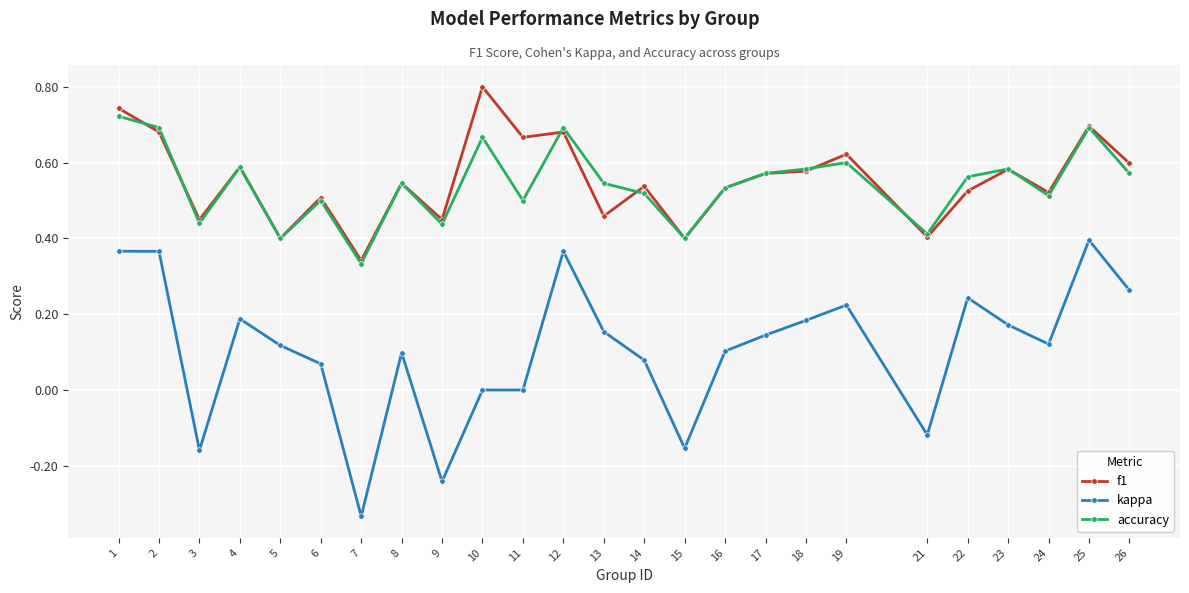

Which series changed the most between 9 and 17?

kappa